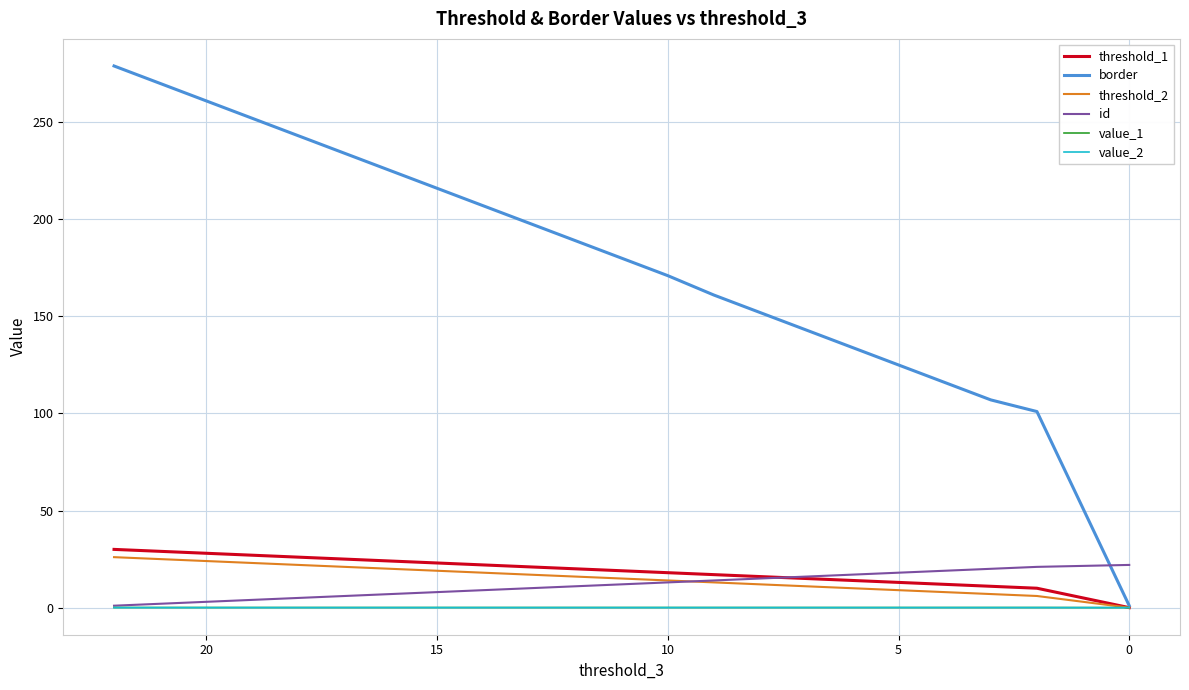

How many lines are shown in the chart?

6